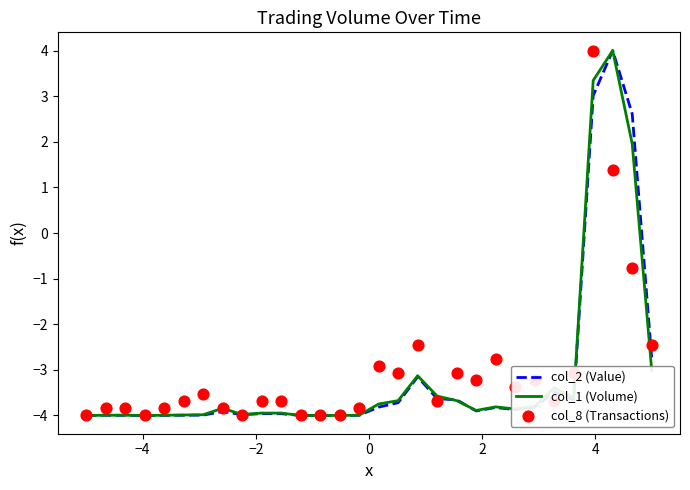

Which series has the largest total across all categories?

col_8 (Transactions)